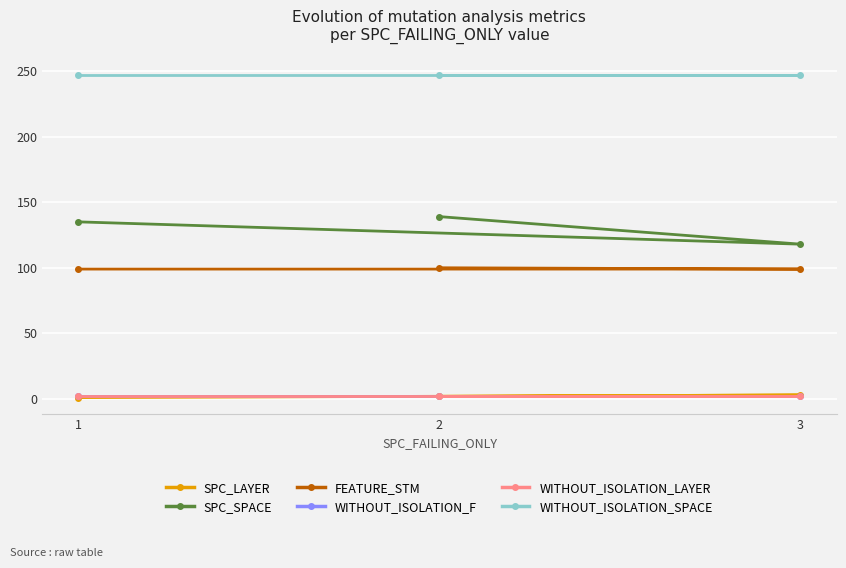

Reading left to right, transcribe all the data shown in this chart.

SPC_LAYER: 1=1	3=3	2=2
SPC_SPACE: 1=135	3=118	2=139
FEATURE_STM: 1=99	3=99	2=100
WITHOUT_ISOLATION_F: 1=2	3=2	2=2
WITHOUT_ISOLATION_LAYER: 1=2	3=2	2=2
WITHOUT_ISOLATION_SPACE: 1=247	3=247	2=247